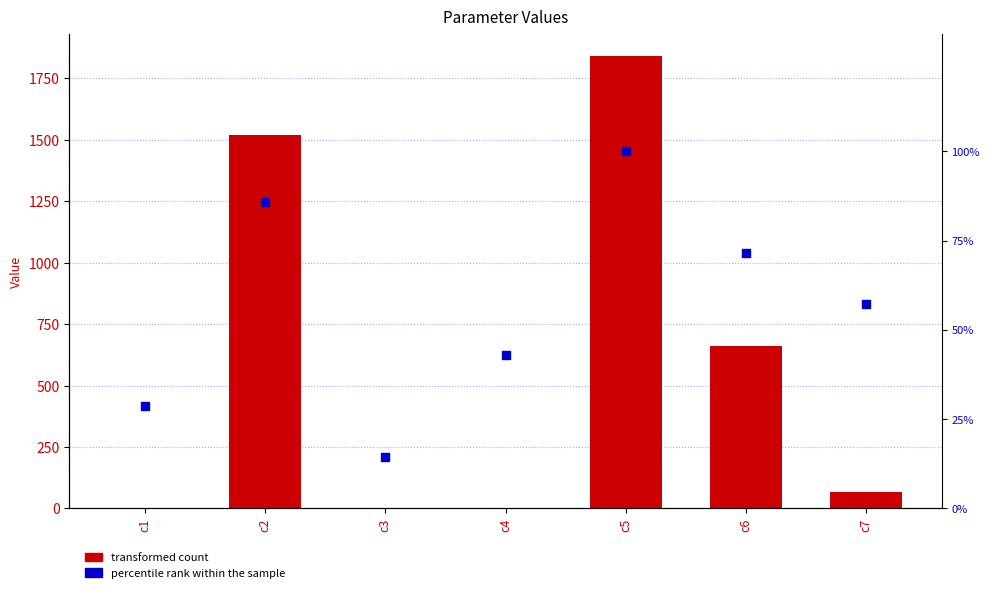

What are all the series names shown in the legend?

transformed count, percentile rank within the sample